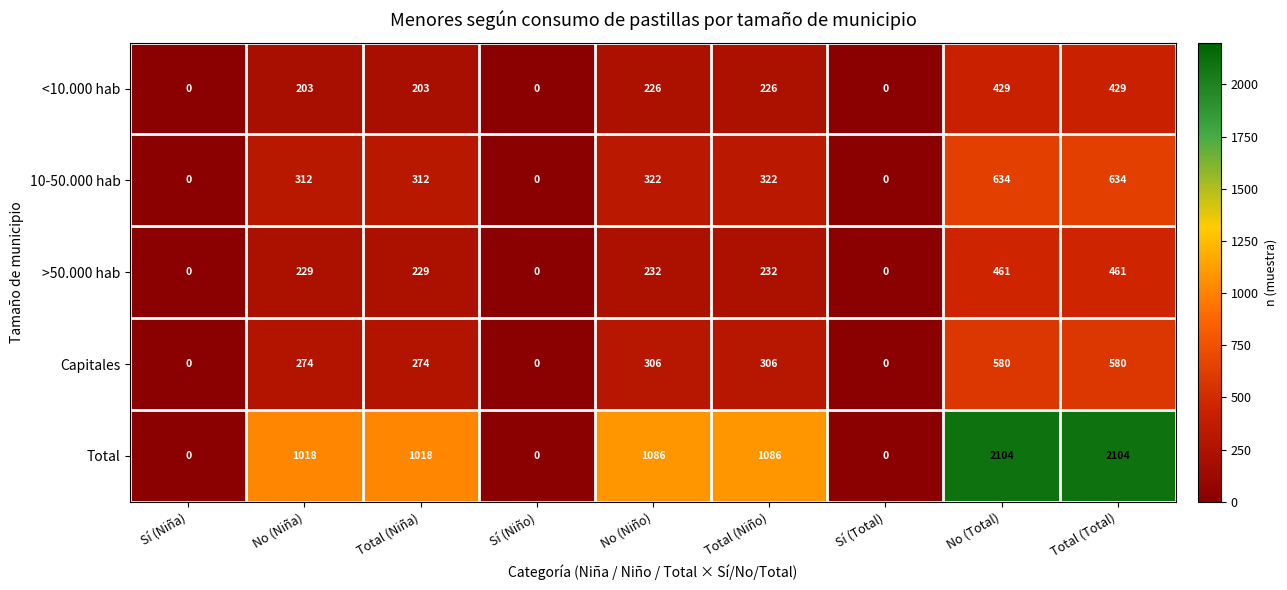

Between Sí (Total) and No (Total), which series saw the biggest shift?

Total